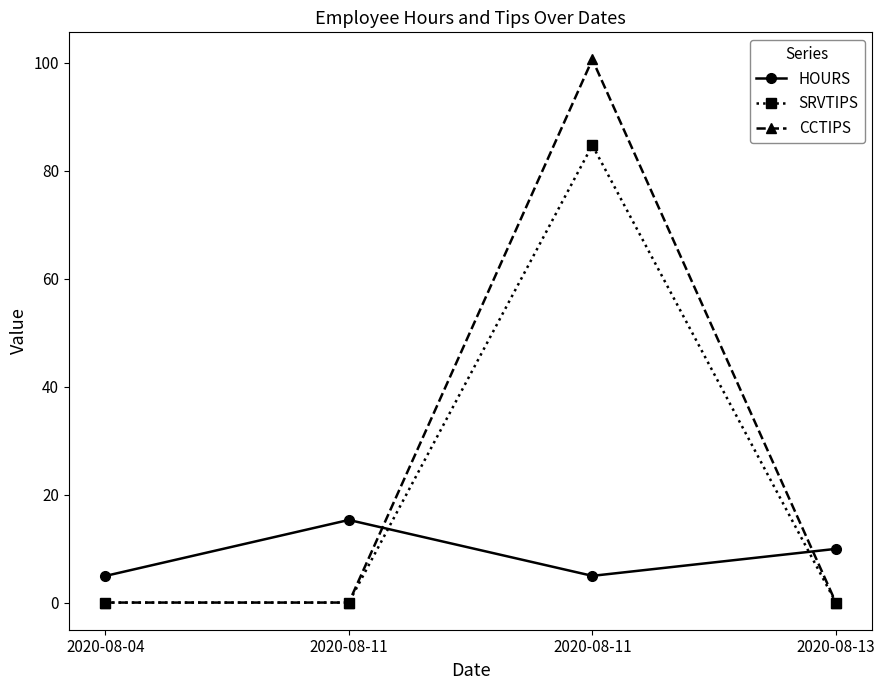

At which label does CCTIPS reach its peak?

2020-08-11